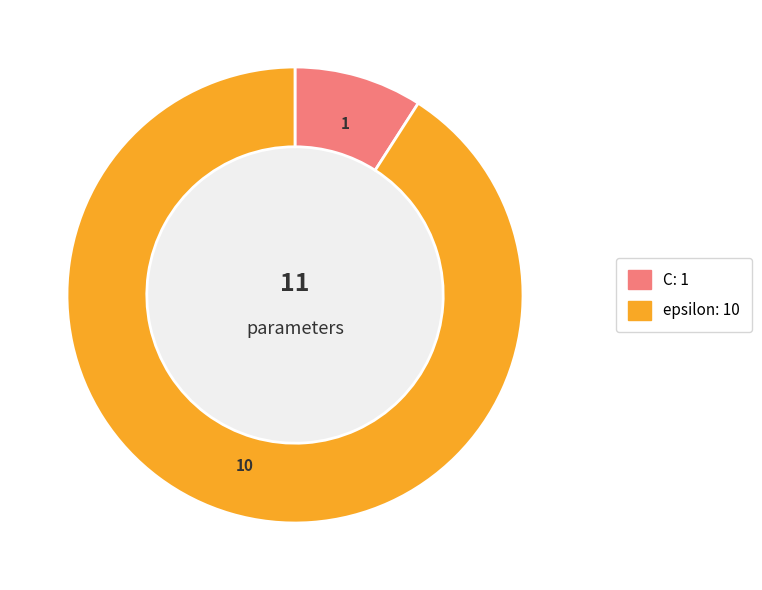

How many segments does this pie chart have?

2